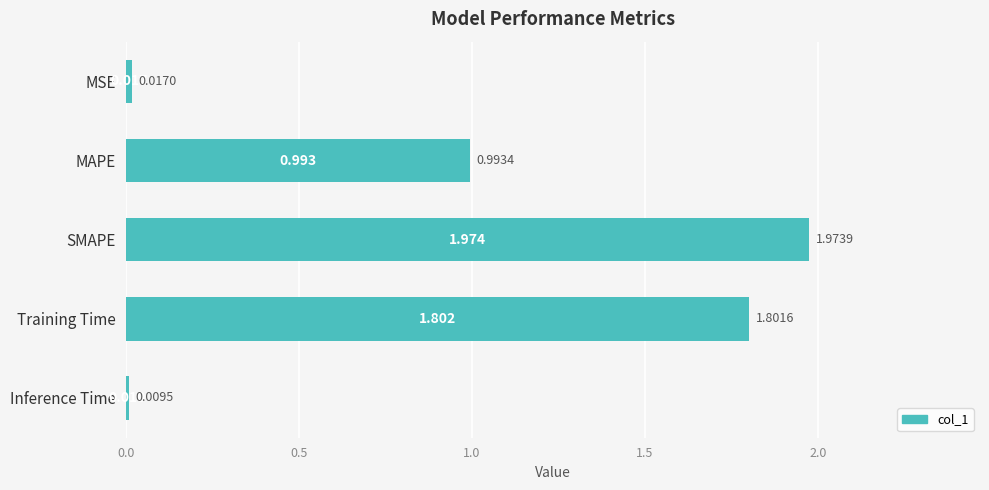

List the labels in order of value, largest first.

SMAPE, Training Time, MAPE, MSE, Inference Time